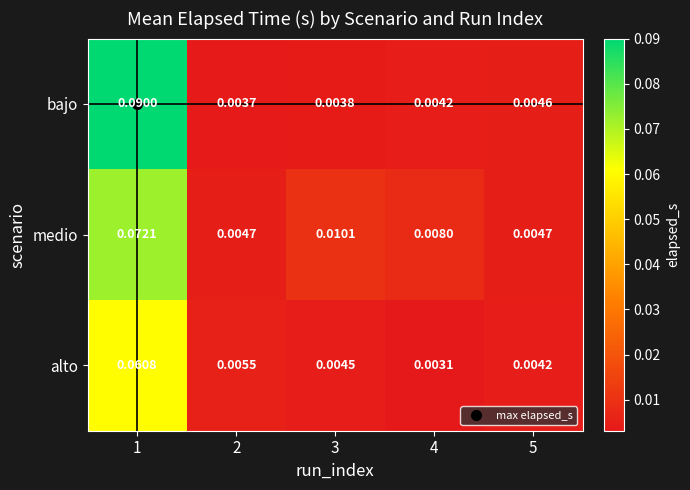

Which series has the largest total across all categories?

bajo